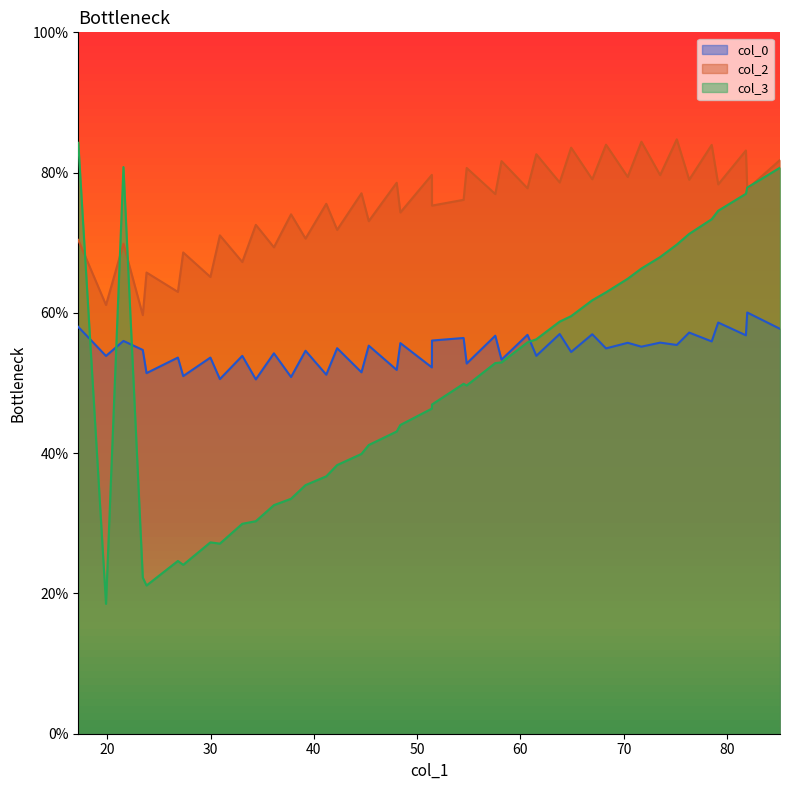

True or false: col_0 has a value of 58.0 at 1.

True